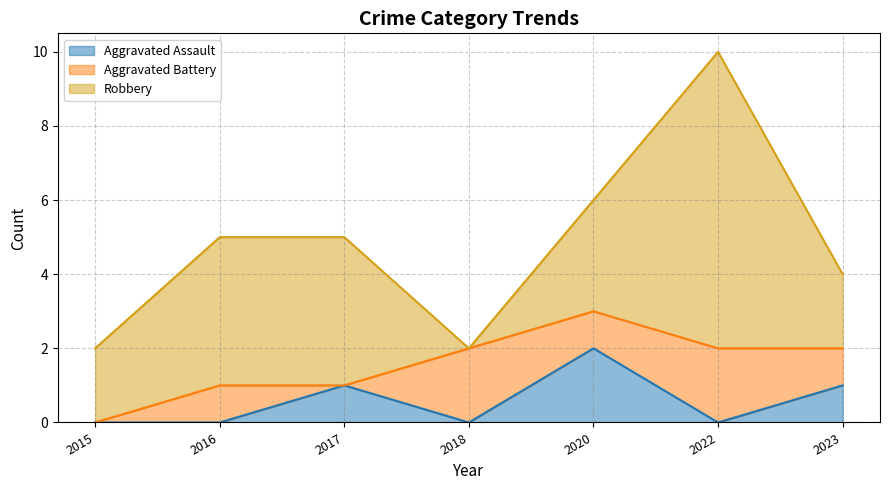

Between which two adjacent categories do Aggravated Assault and Aggravated Battery first intersect?

2016 and 2017